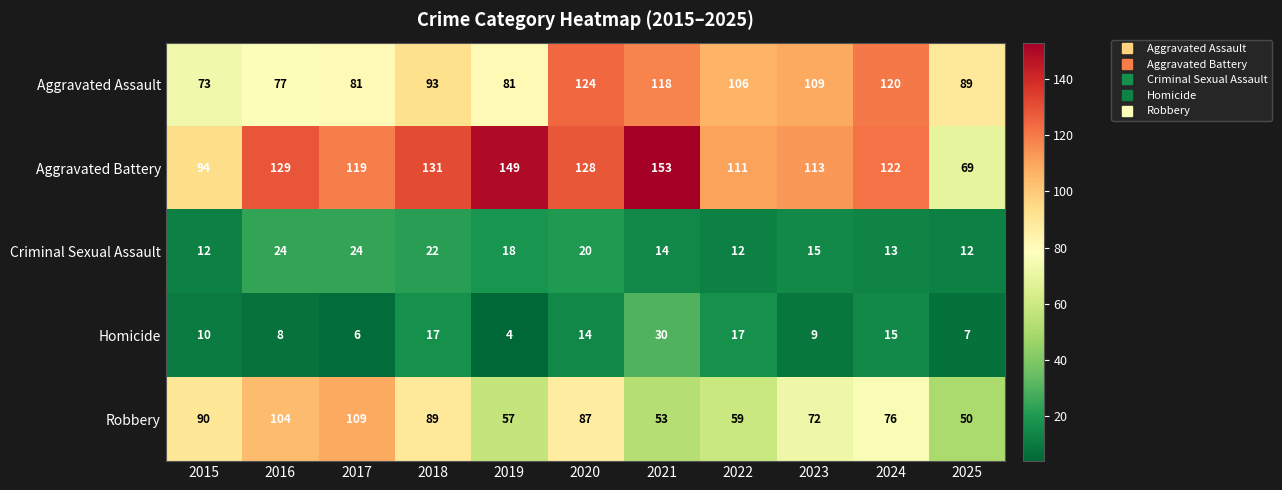

At how many categories does at least one series exceed 23?

11